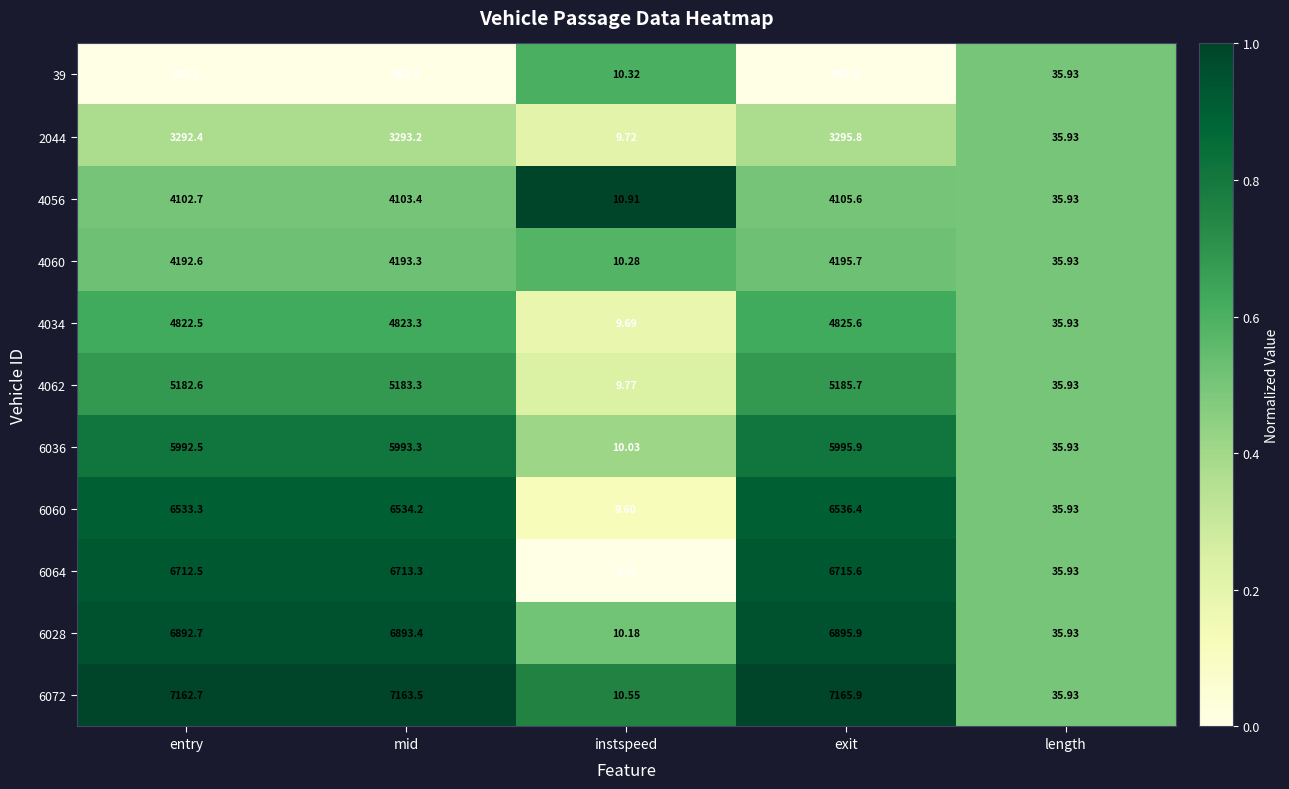

Is the value of 6060 at entry greater than the value of 4060 at entry?

Yes